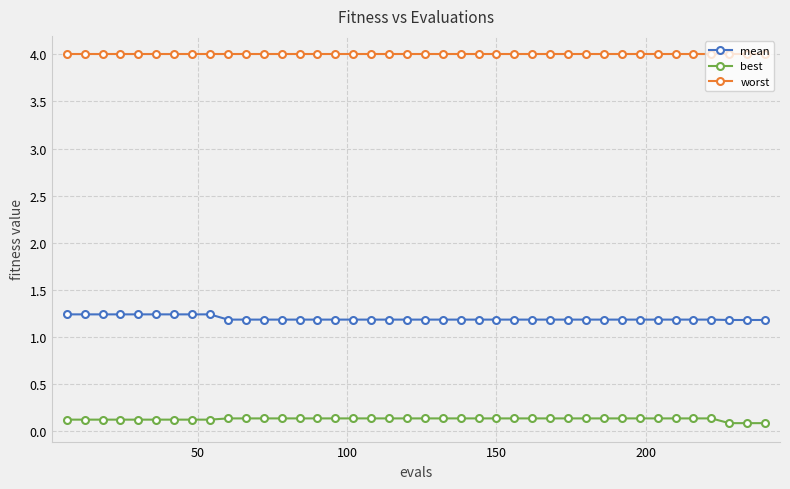

What is the value of the best point at the 21st from the left?

0.1